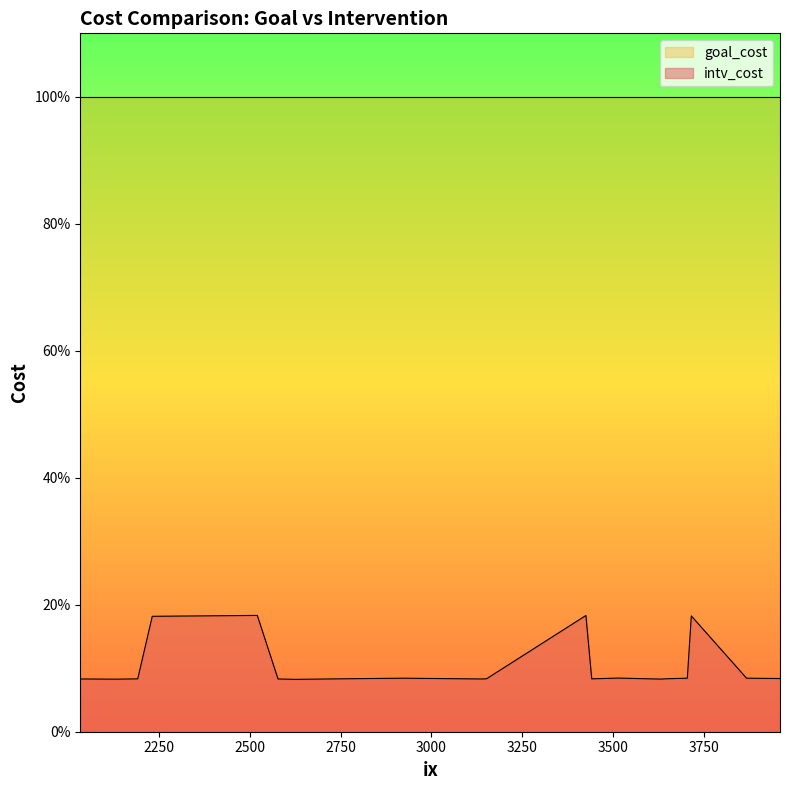

What is the approximate value of intv_cost at 3652?

0.1